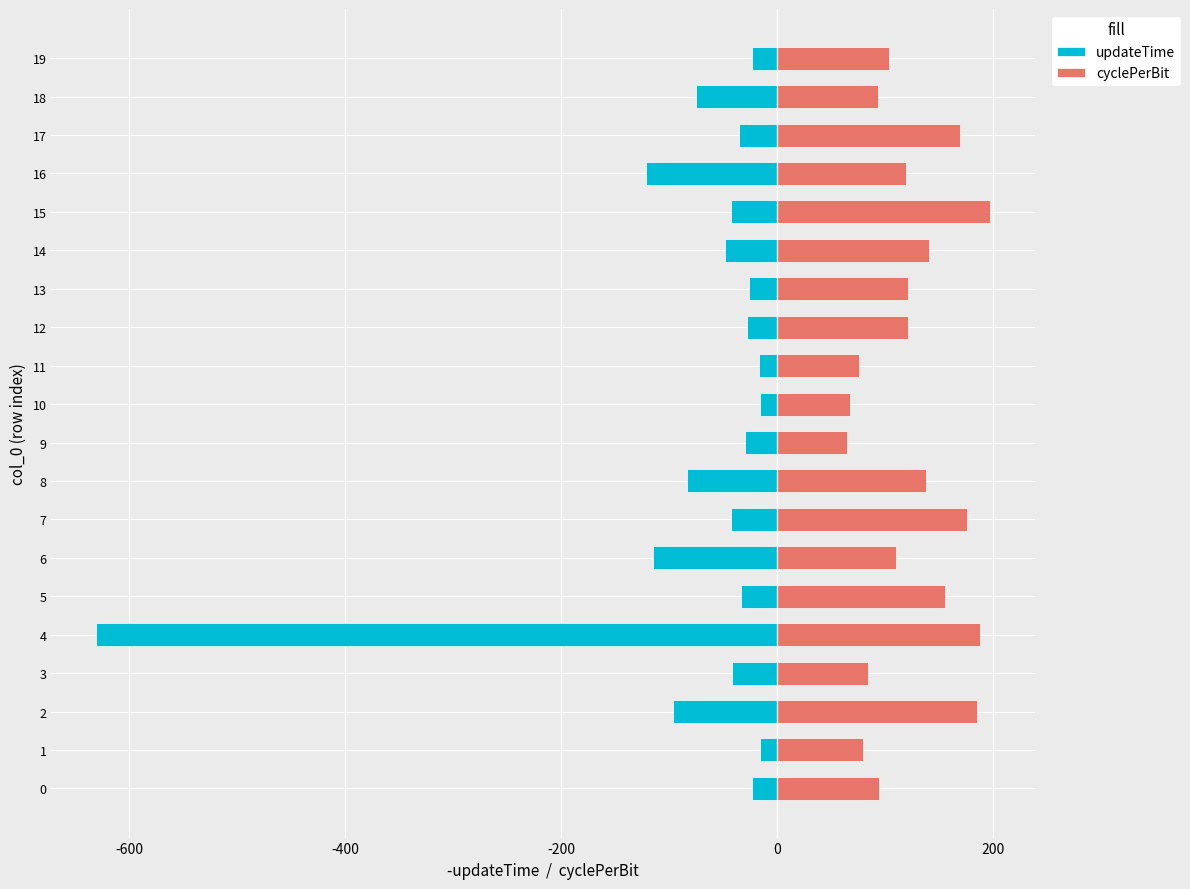

What is the minimum value for updateTime?

-630.5